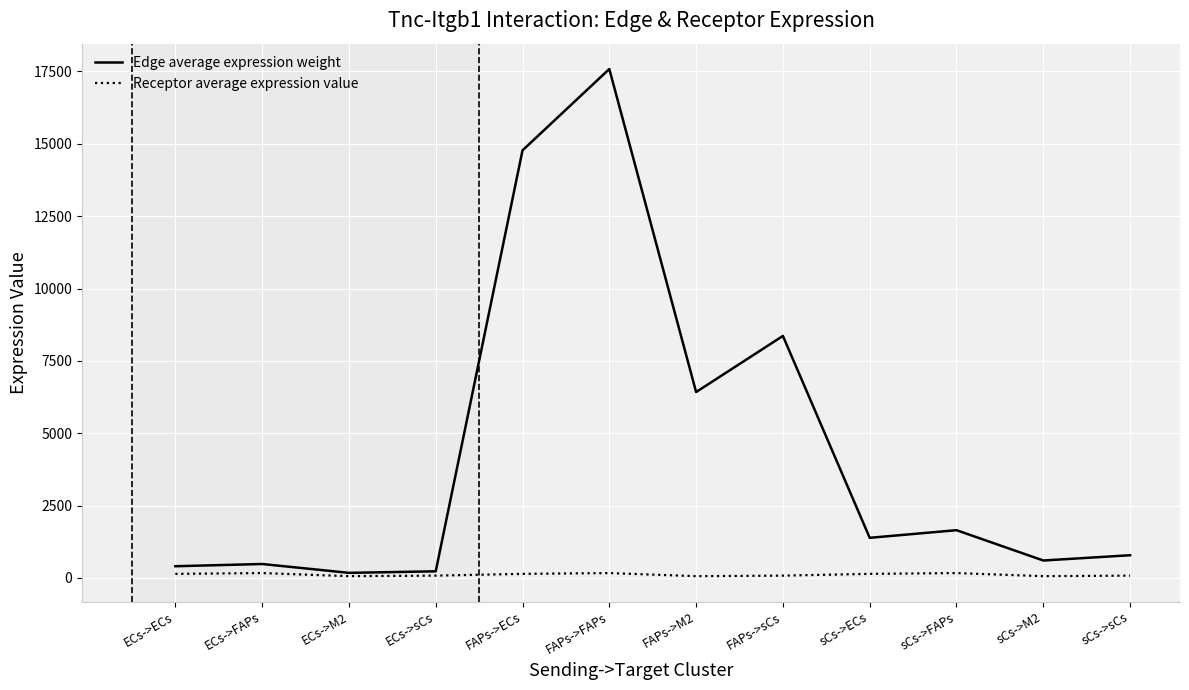

How many lines are shown in the chart?

2